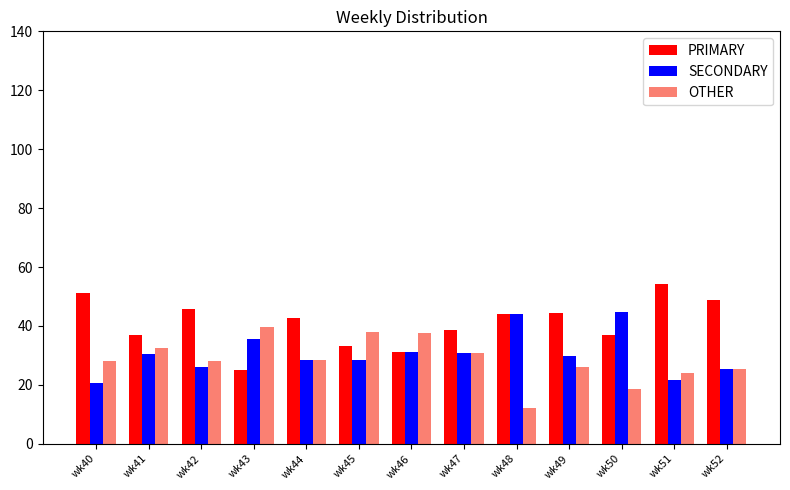

What is the highest value of the OTHER series?

39.6